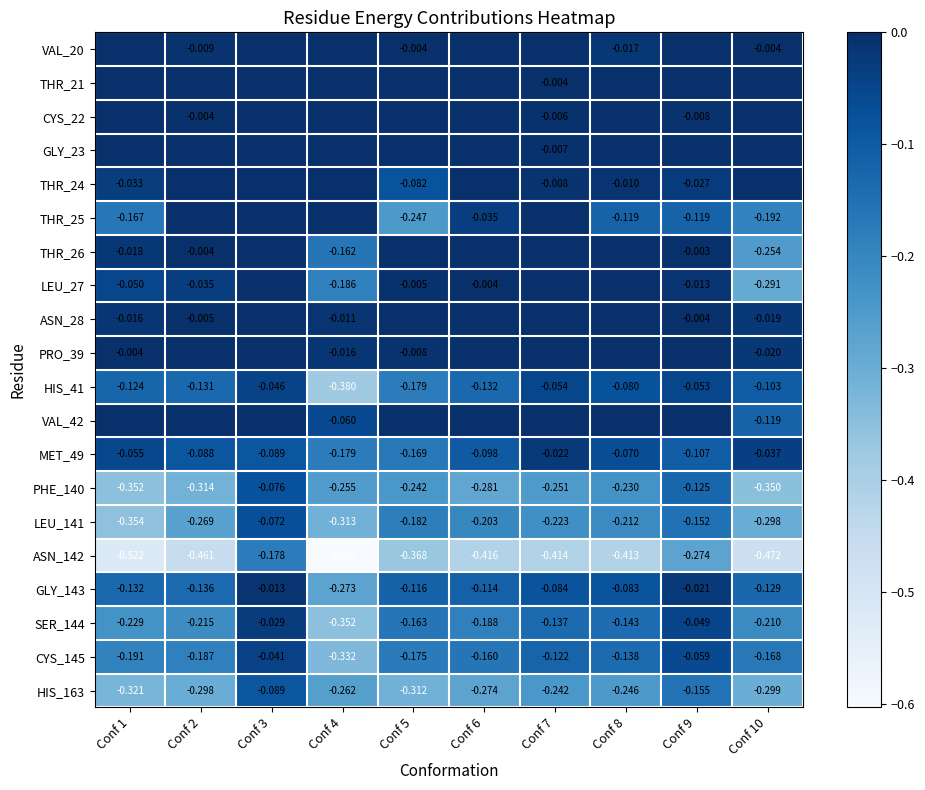

What is the average value of the LEU_141 series?

-0.2